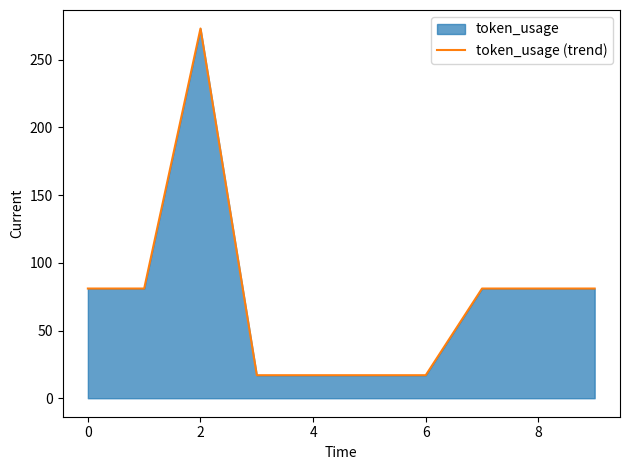

What is the minimum value shown in the chart?

17